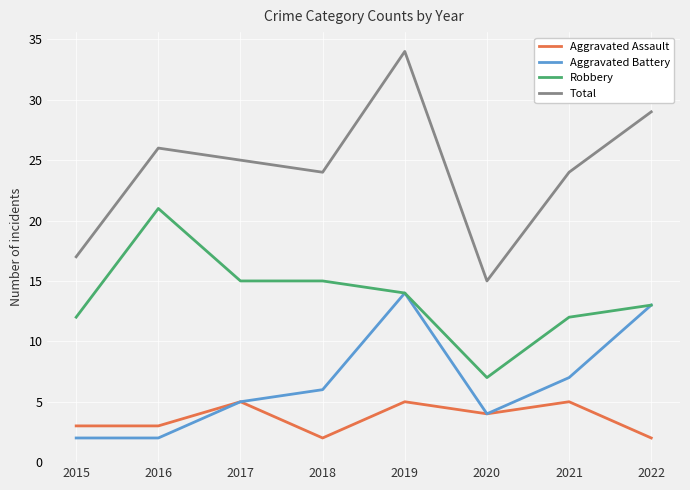

The Total series shows 7 at 2020. True or false?

False